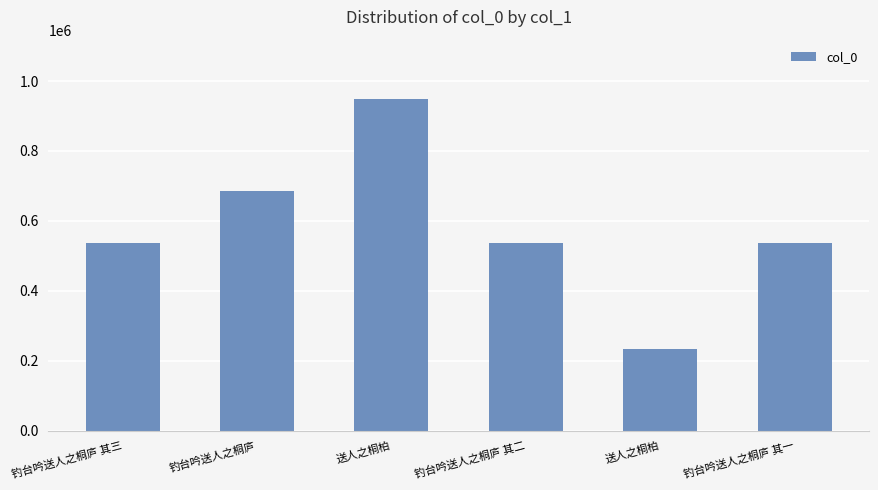

Rank the categories by value from lowest to highest.

送人之桐柏, 钓台吟送人之桐庐 其一, 钓台吟送人之桐庐 其二, 钓台吟送人之桐庐 其三, 钓台吟送人之桐庐, 送人之桐柏